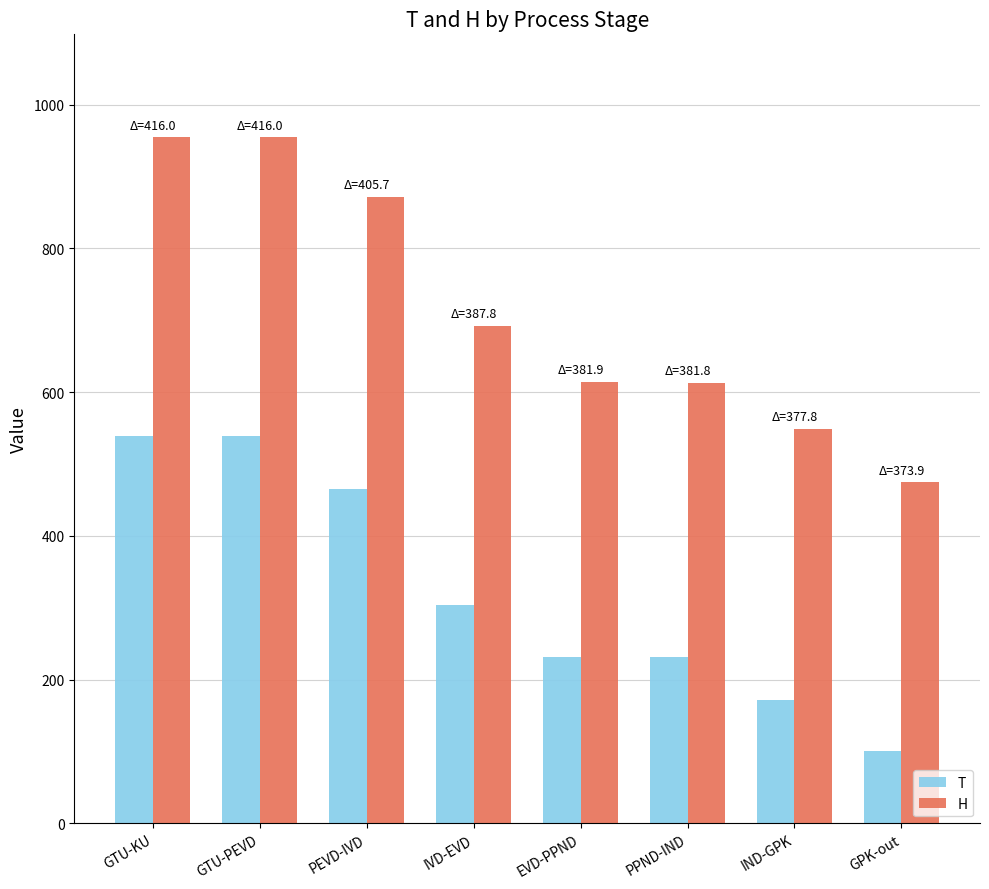

What are all the series names shown in the legend?

T, H